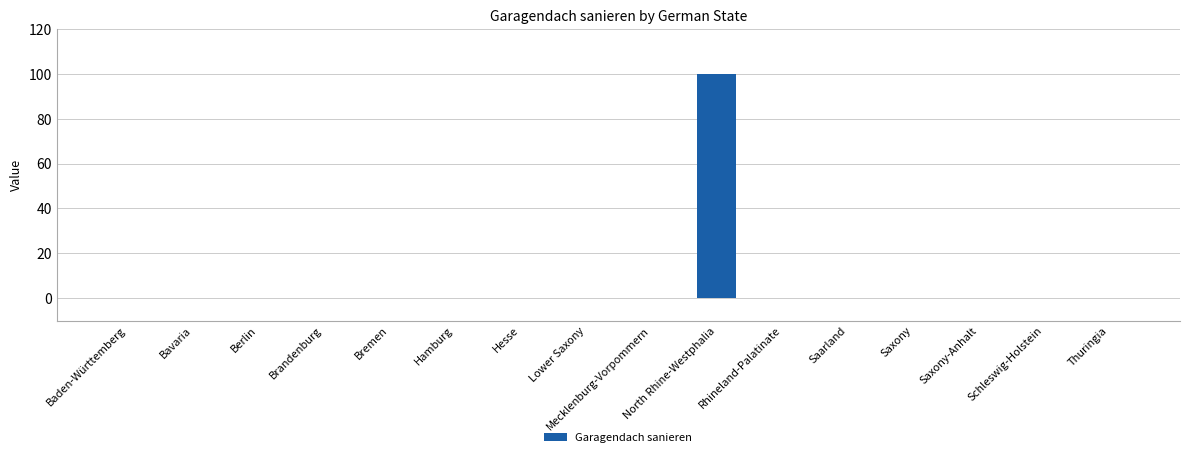

The chart shows a value of 0 at Hamburg. True or false?

True